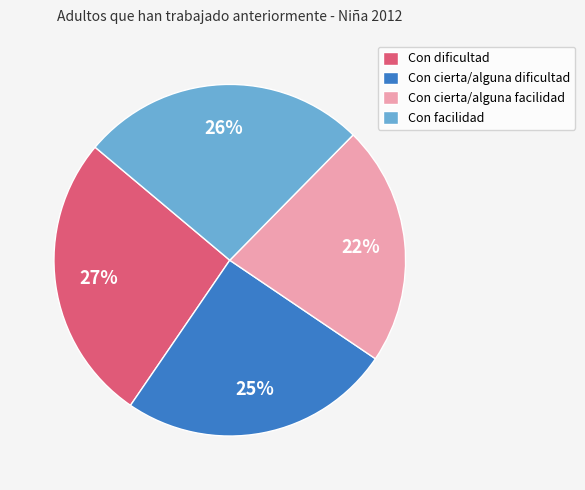

Which slice is the smallest?

Con cierta/alguna facilidad